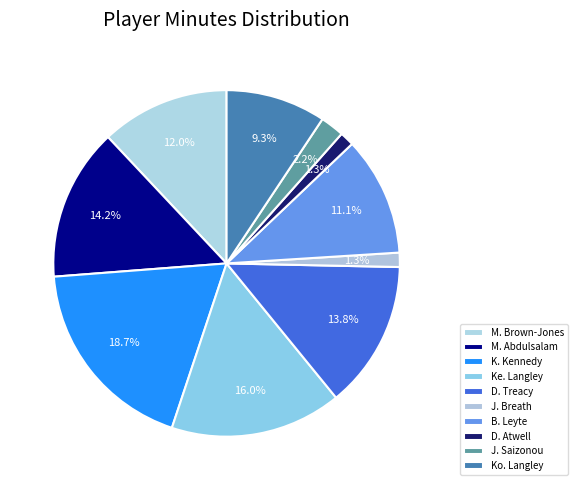

True or false: D. Atwell accounts for 1% of the total.

True